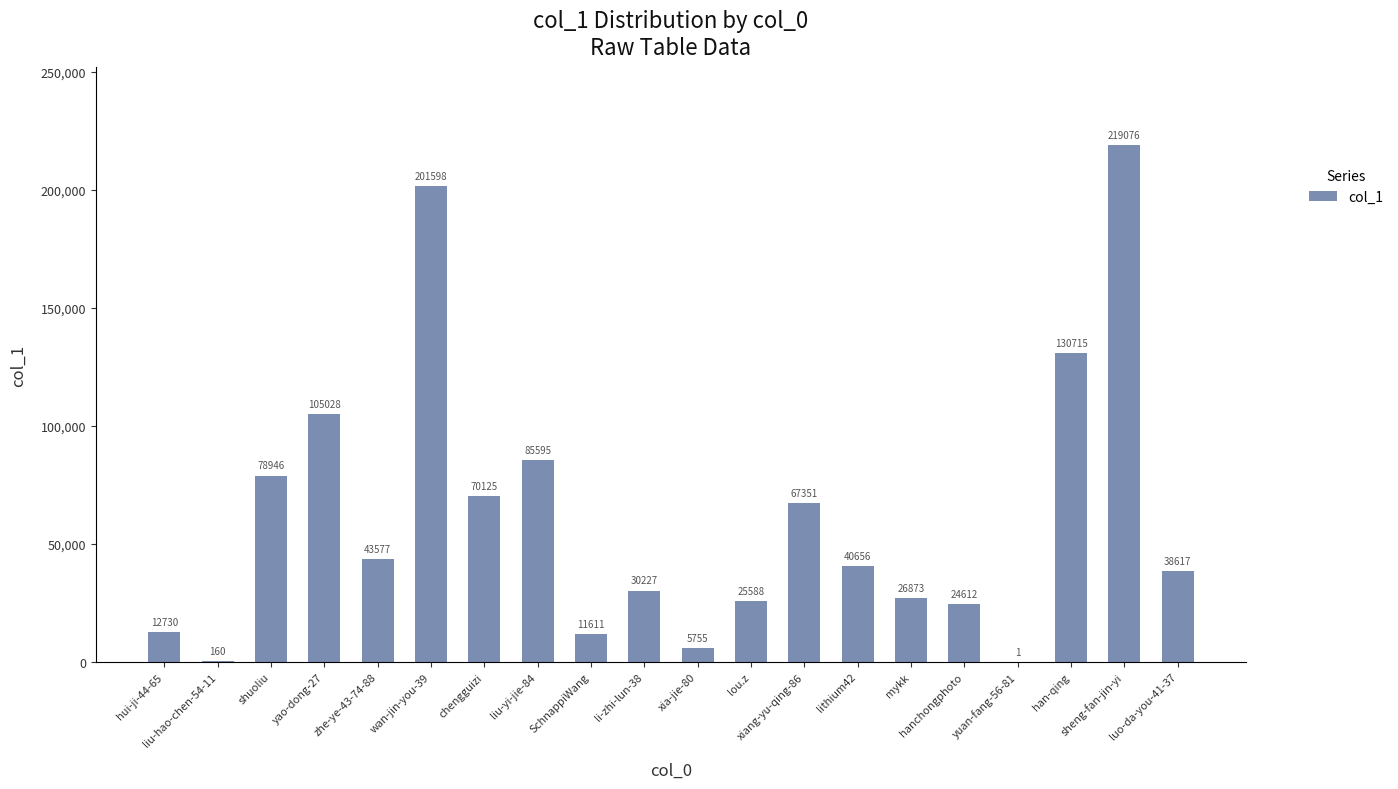

How many distinct data groups are displayed?

1